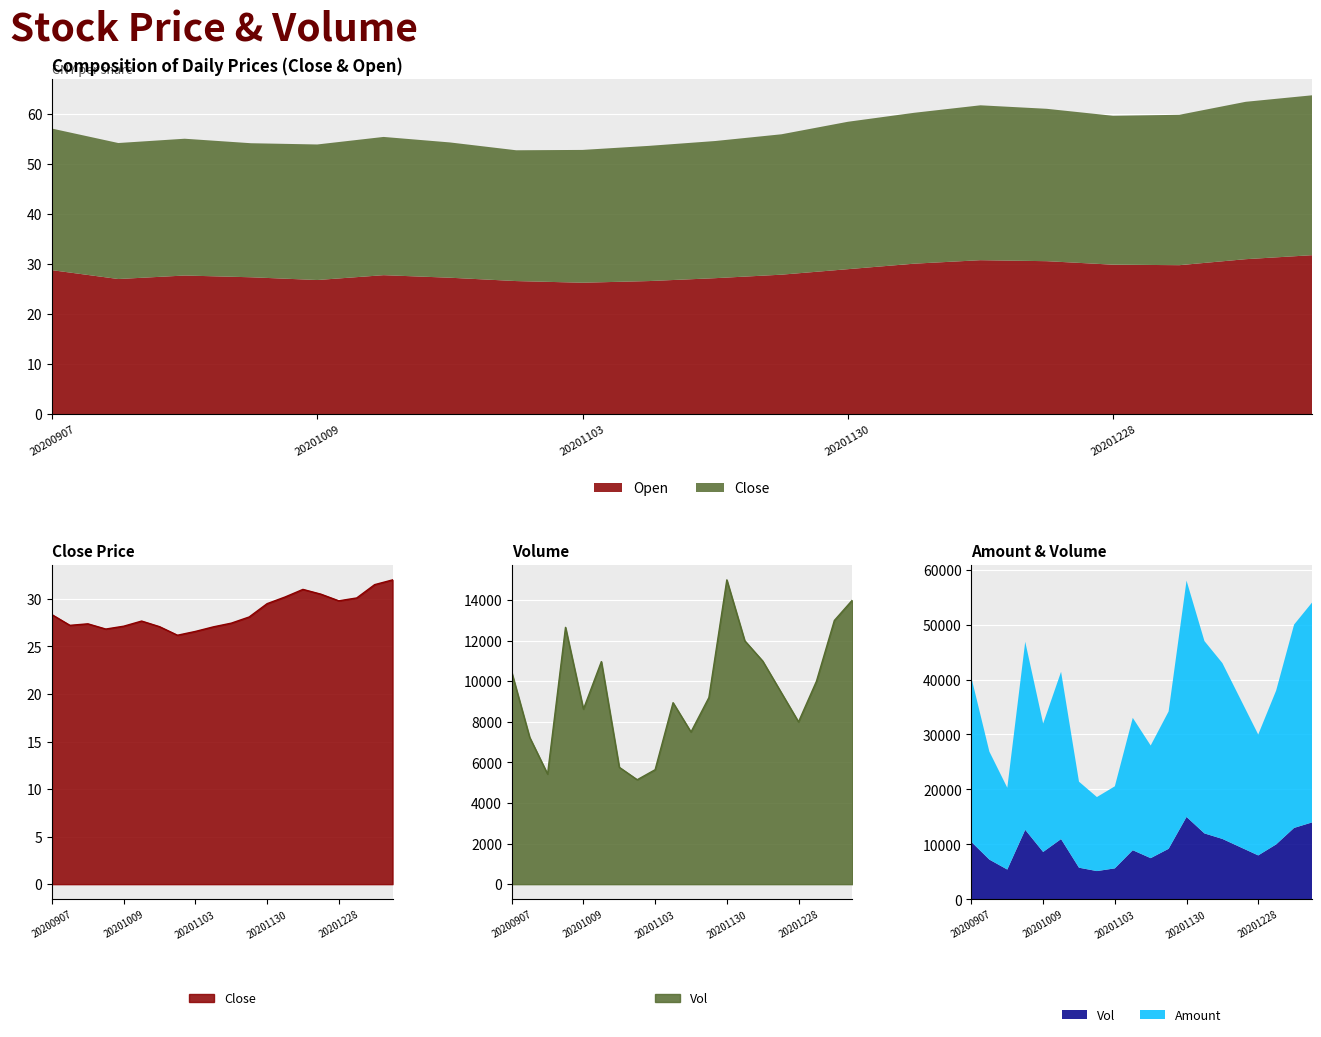

How many lines are shown in the chart?

2